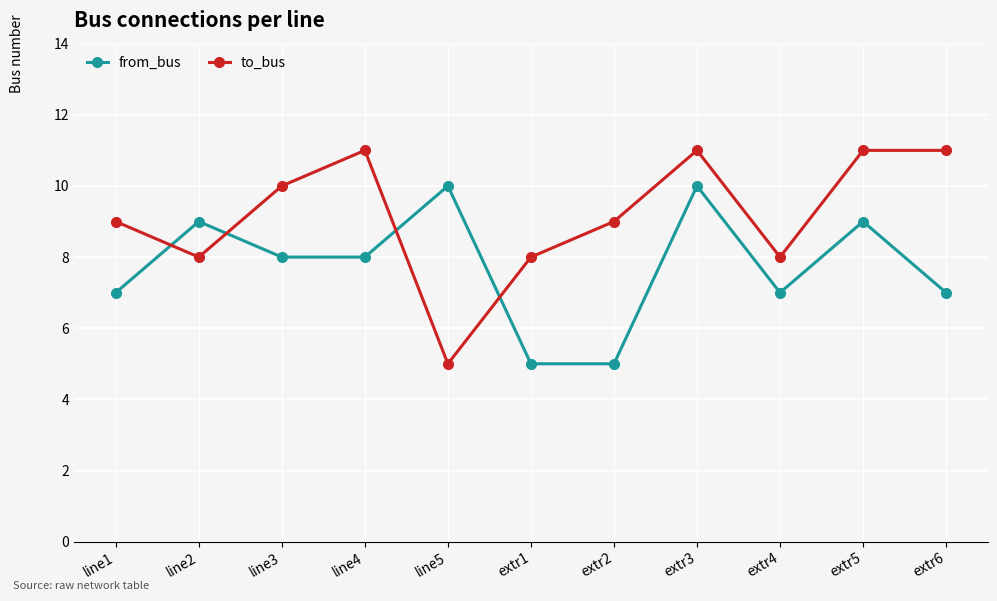

True or false: to_bus has a value of 5 at line5.

True